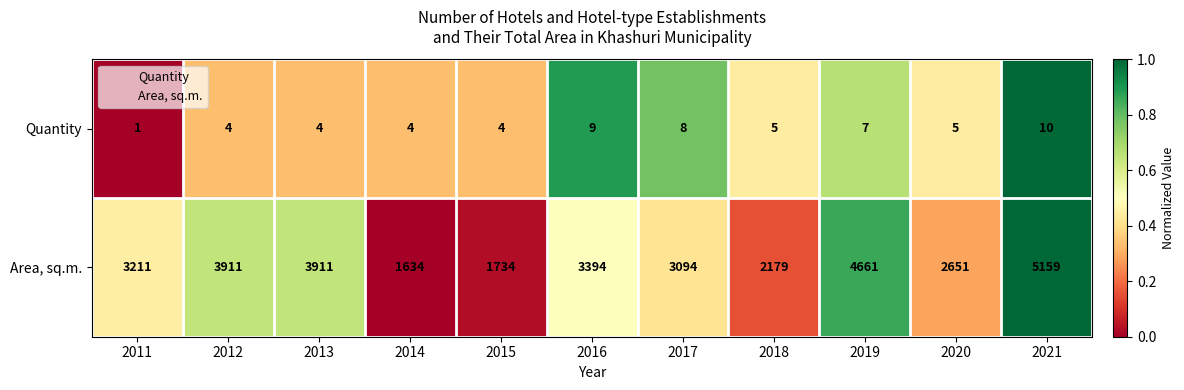

Rank the series by their average value, from lowest to highest.

Quantity, Area, sq.m.